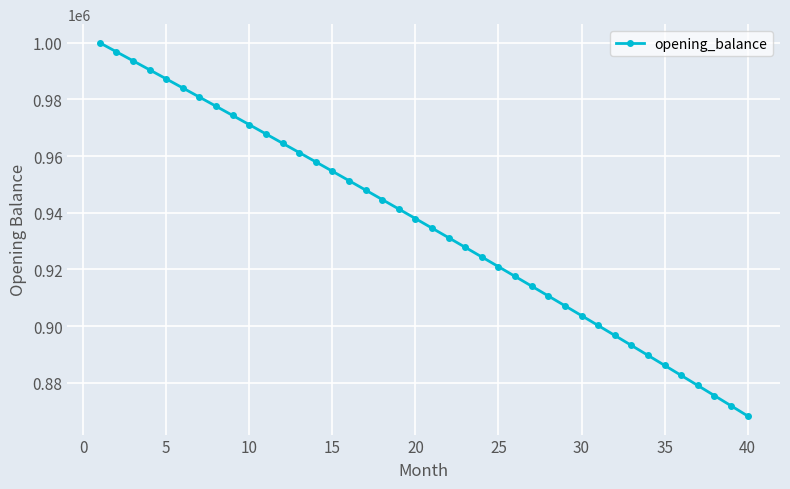

What is the greatest value displayed?

1000000.0